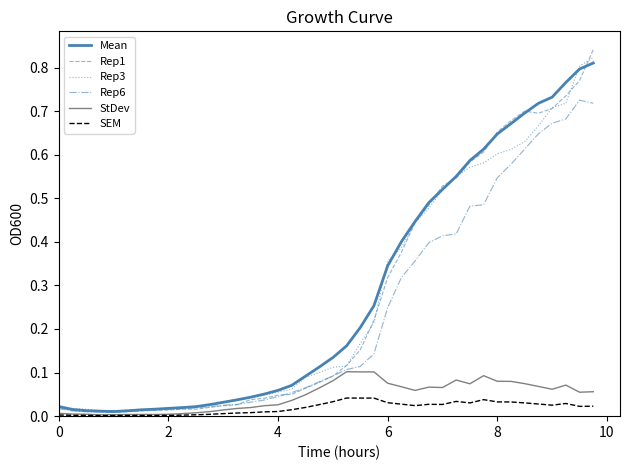

Which series has the largest range (max minus min)?

Rep1